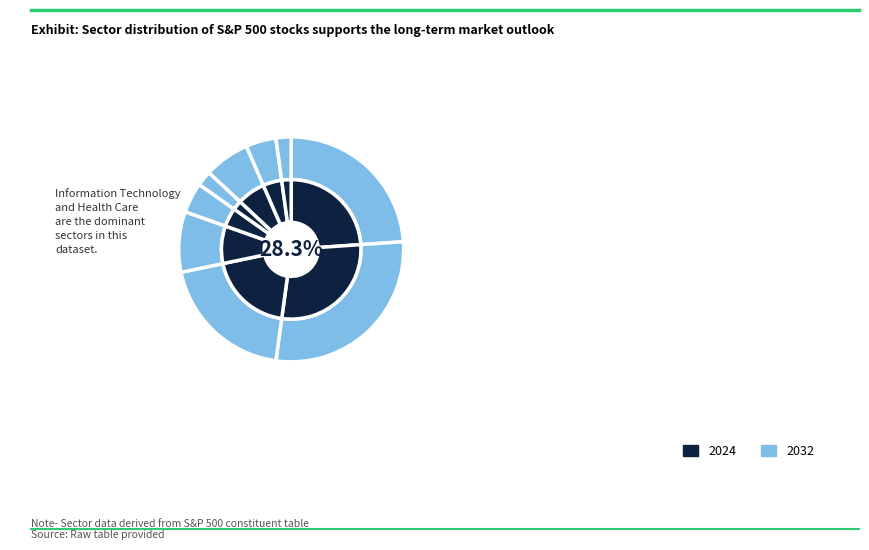

Which slice is the largest?

Information Technology